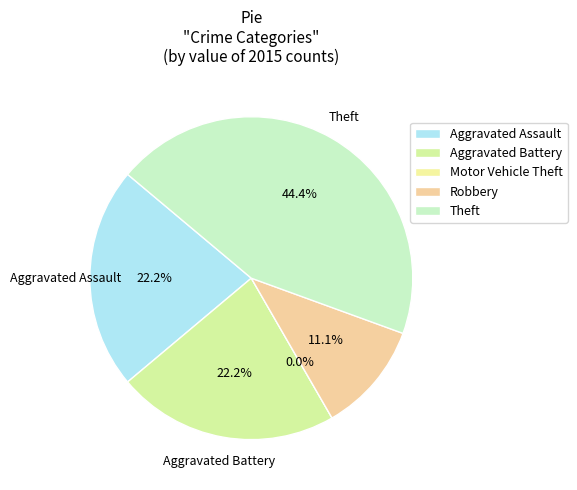

Rank the categories by value from highest to lowest.

Theft, Aggravated Assault, Aggravated Battery, Robbery, Motor Vehicle Theft